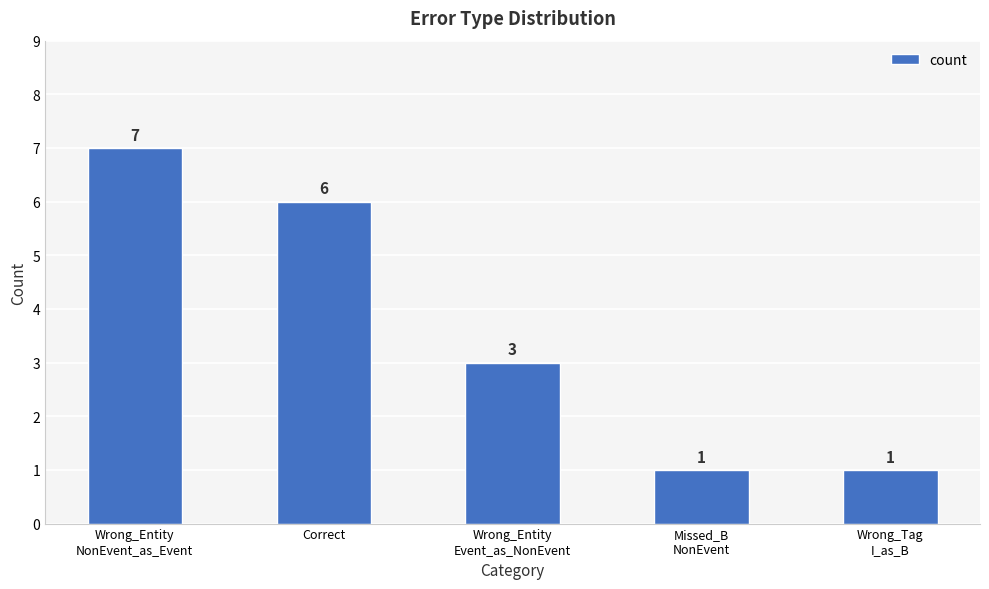

What is the sum of all values?

18